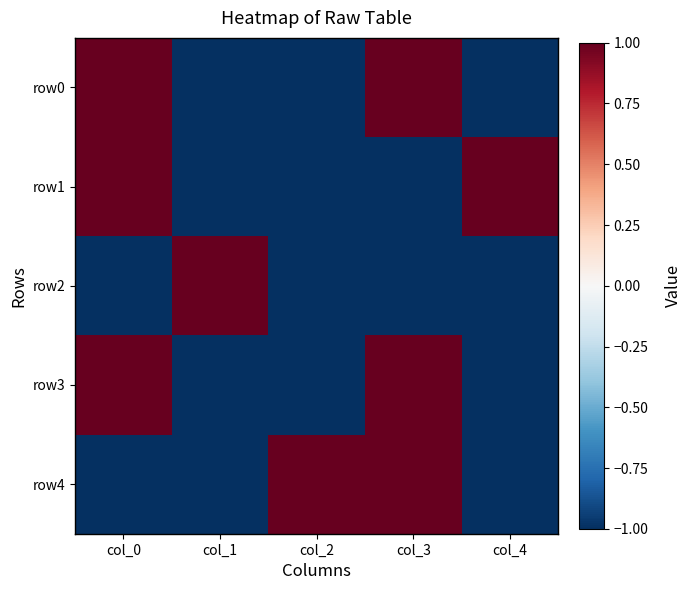

Reading right to left, extract all data points from this chart.

row0: col_4=-1	col_3=1	col_2=-1	col_1=-1	col_0=1
row1: col_4=1	col_3=-1	col_2=-1	col_1=-1	col_0=1
row2: col_4=-1	col_3=-1	col_2=-1	col_1=1	col_0=-1
row3: col_4=-1	col_3=1	col_2=-1	col_1=-1	col_0=1
row4: col_4=-1	col_3=1	col_2=1	col_1=-1	col_0=-1